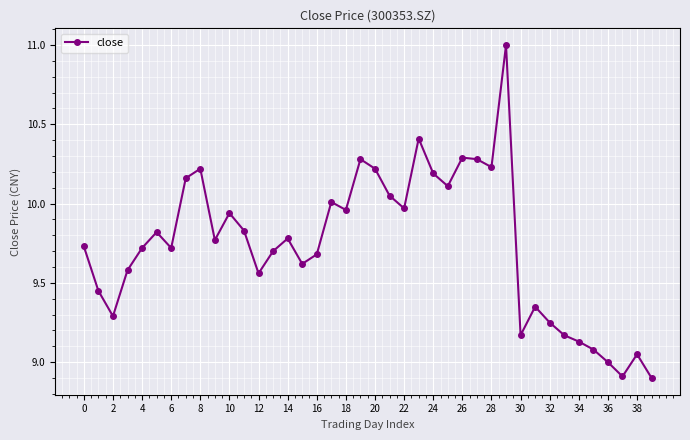

What is the minimum value shown in the chart?

8.9